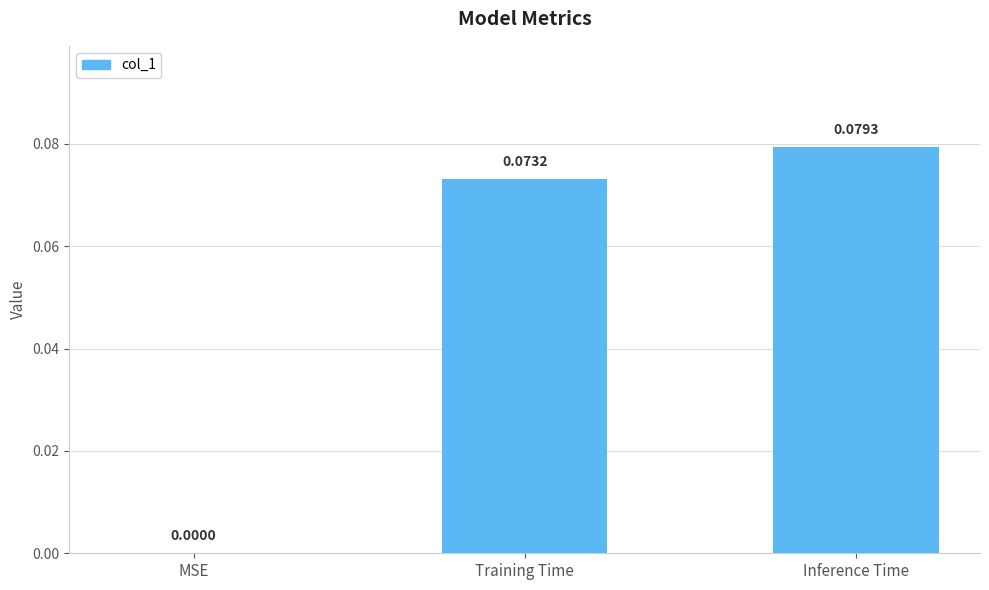

Where is the data nearest to the value 0?

MSE